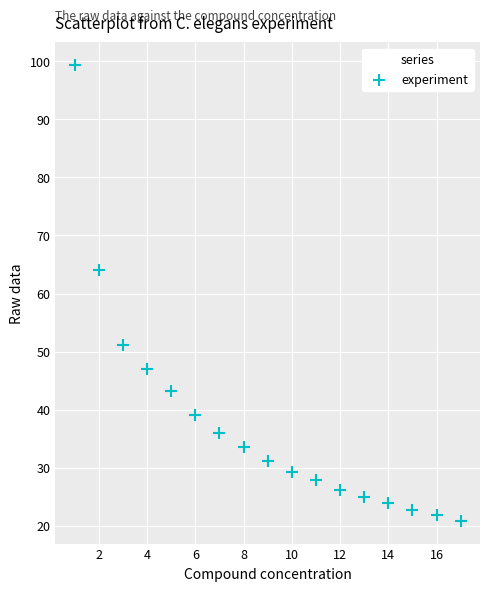

What Y value in the scatter plot is closest to 60?

64.0